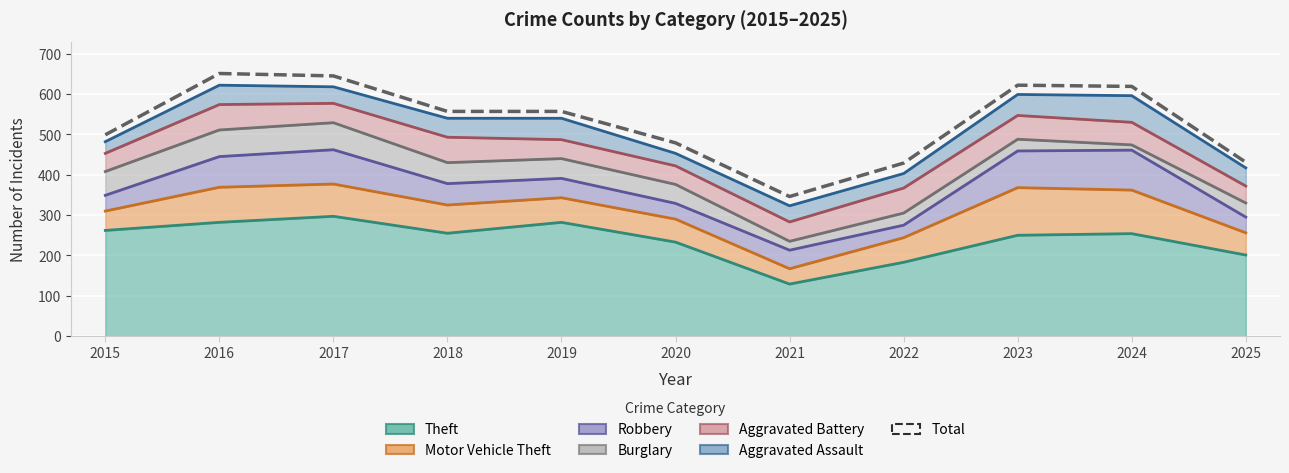

Where do Aggravated Assault and Robbery first cross each other?

2018 and 2019